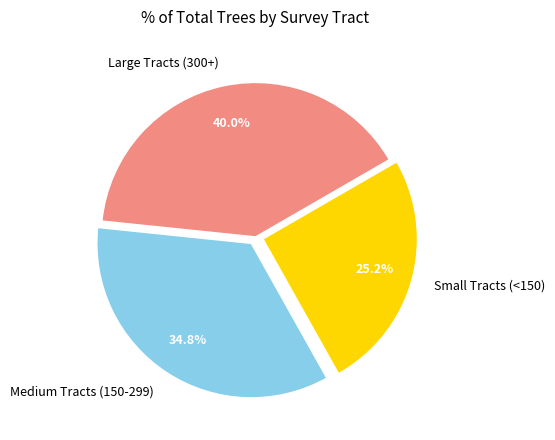

Which slice is the largest?

Large Tracts (300+)